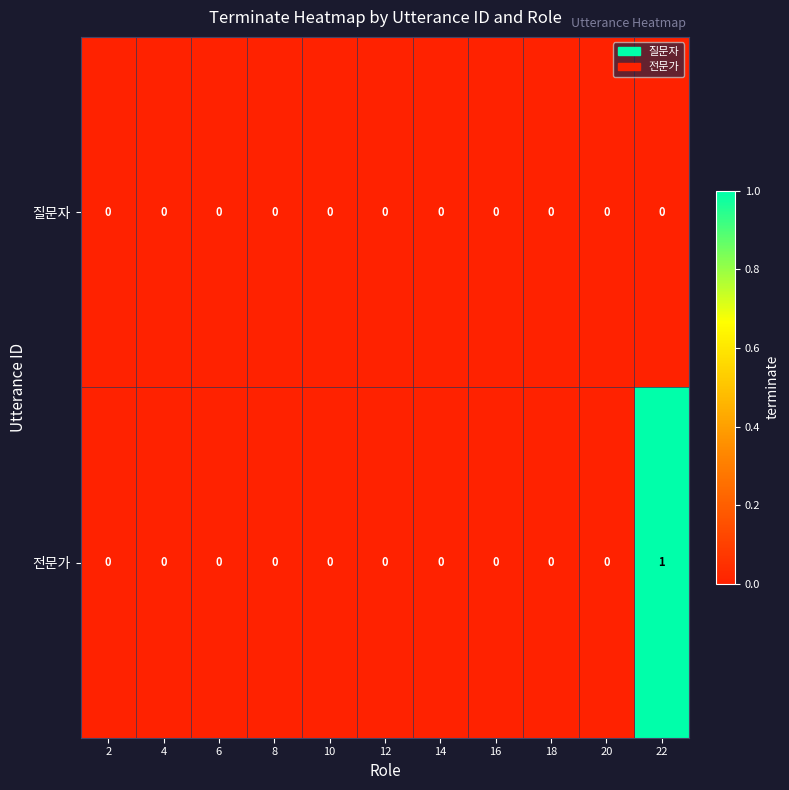

How many series are shown in this chart?

2